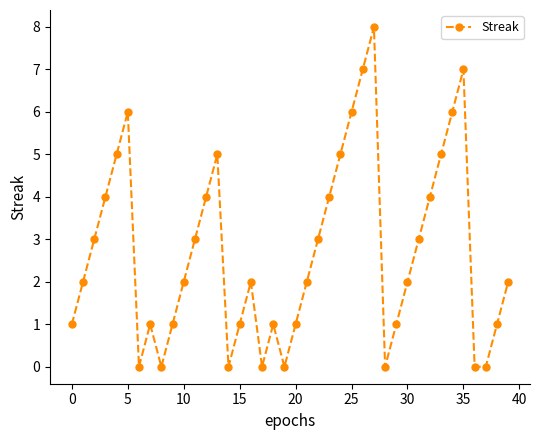

What is the maximum value shown in the chart?

8